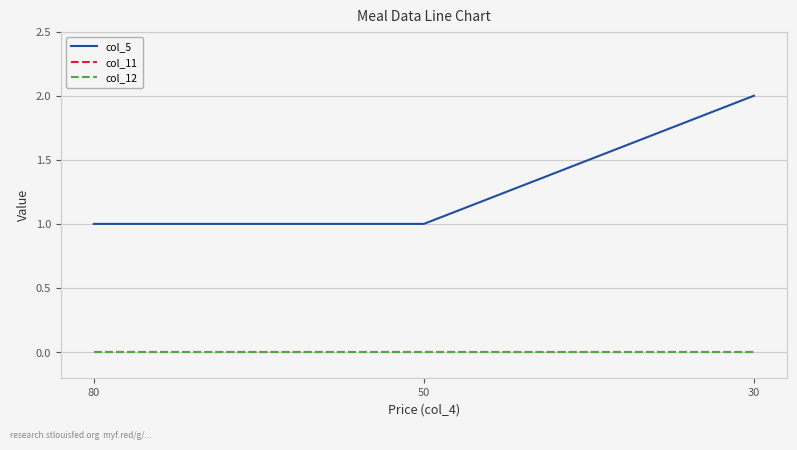

Is this an area chart (filled region under the line)?

No